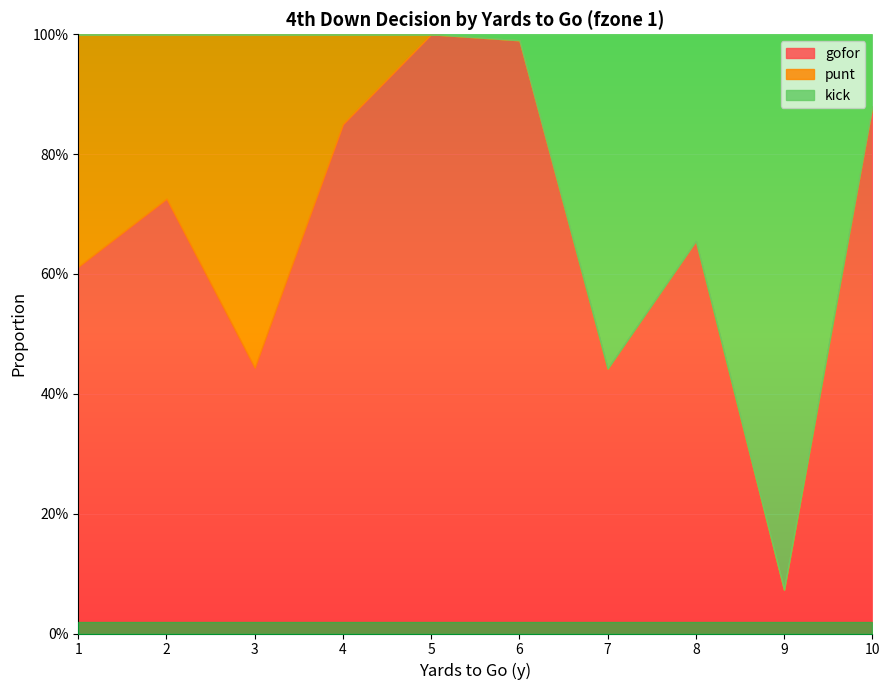

True or false: kick and gofor cross at least once.

True